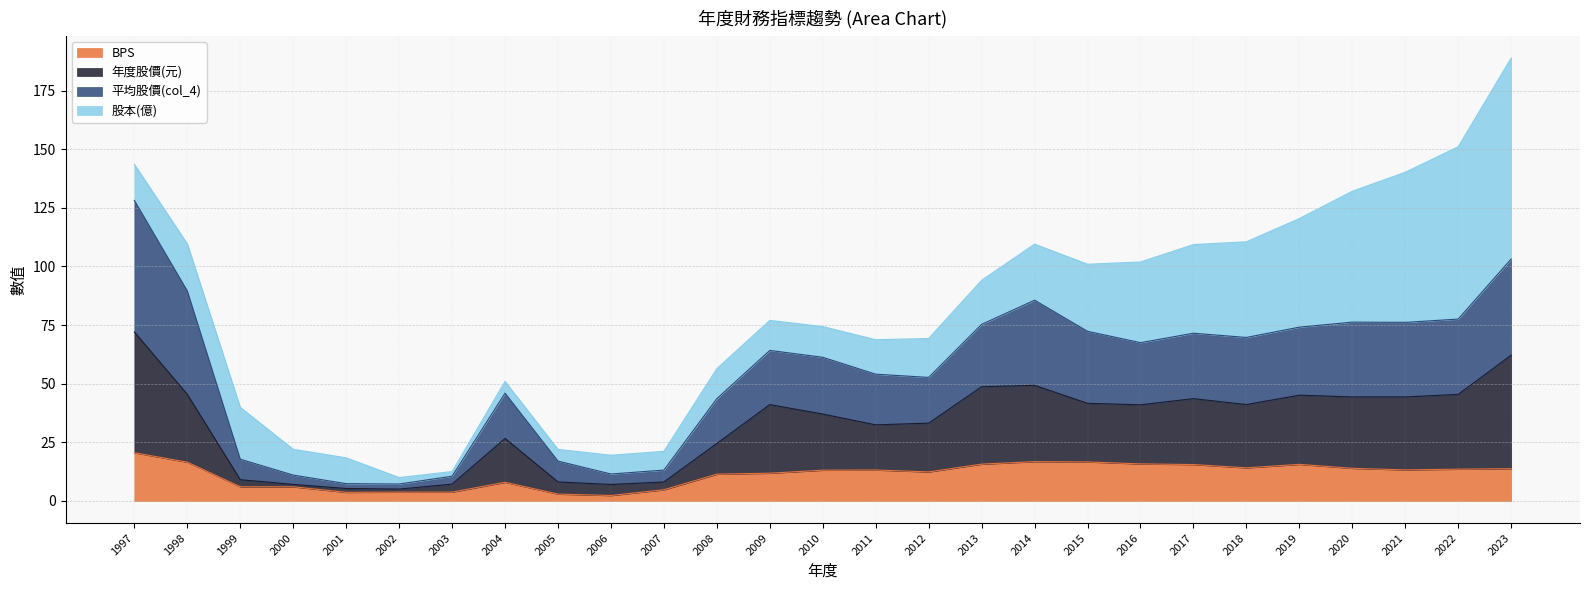

At which label does BPS reach its minimum?

2006